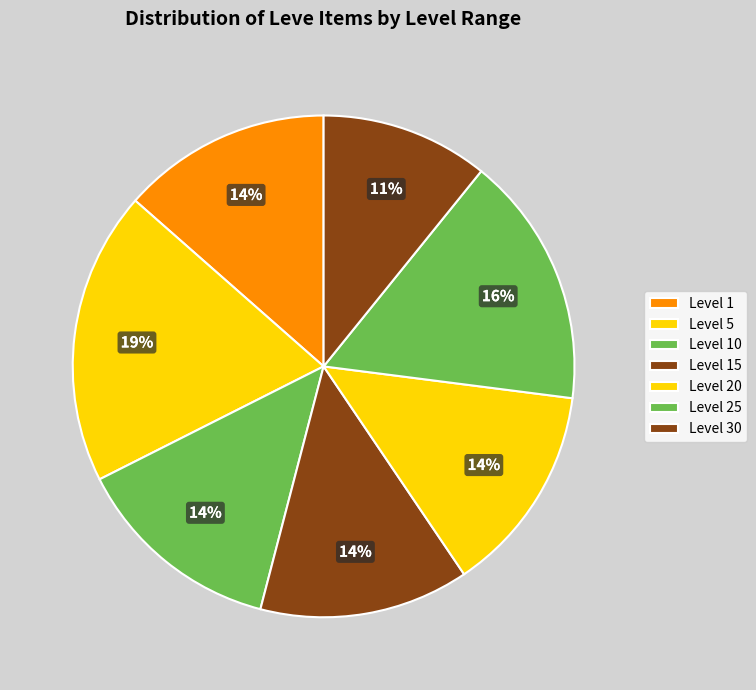

The Level 15 slice represents 2% of the pie. True or false?

False